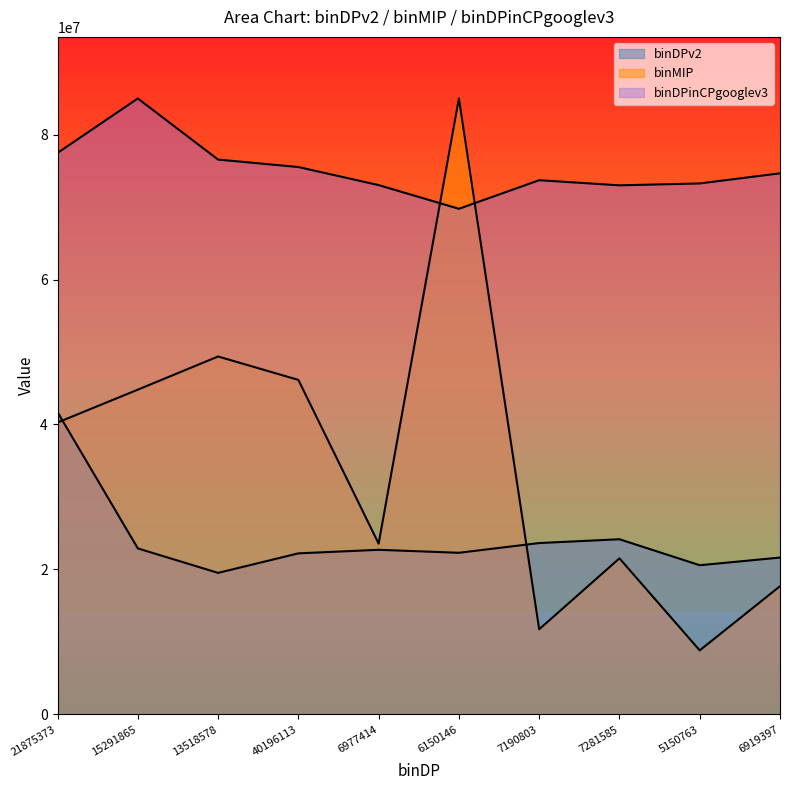

How many categories are shown in the chart?

10